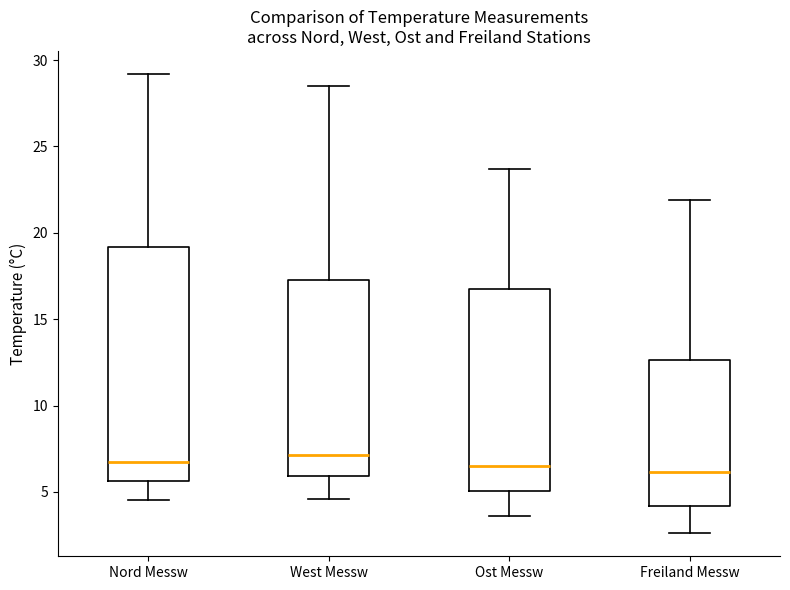

Reading left to right, read every box against the y-axis: the position of its median line, the range the box covers, and the ends of its whiskers. The values are not printed on the chart, so give them approximately, as read against the axis.

Nord Messw: median 6.5, box 5.5 to 19.0, whiskers 4.5 to 29.0
West Messw: median 7.0, box 6.0 to 17.5, whiskers 4.5 to 28.5
Ost Messw: median 6.5, box 5.0 to 17.0, whiskers 3.5 to 23.5
Freiland Messw: median 6.0, box 4.0 to 12.5, whiskers 2.5 to 22.0